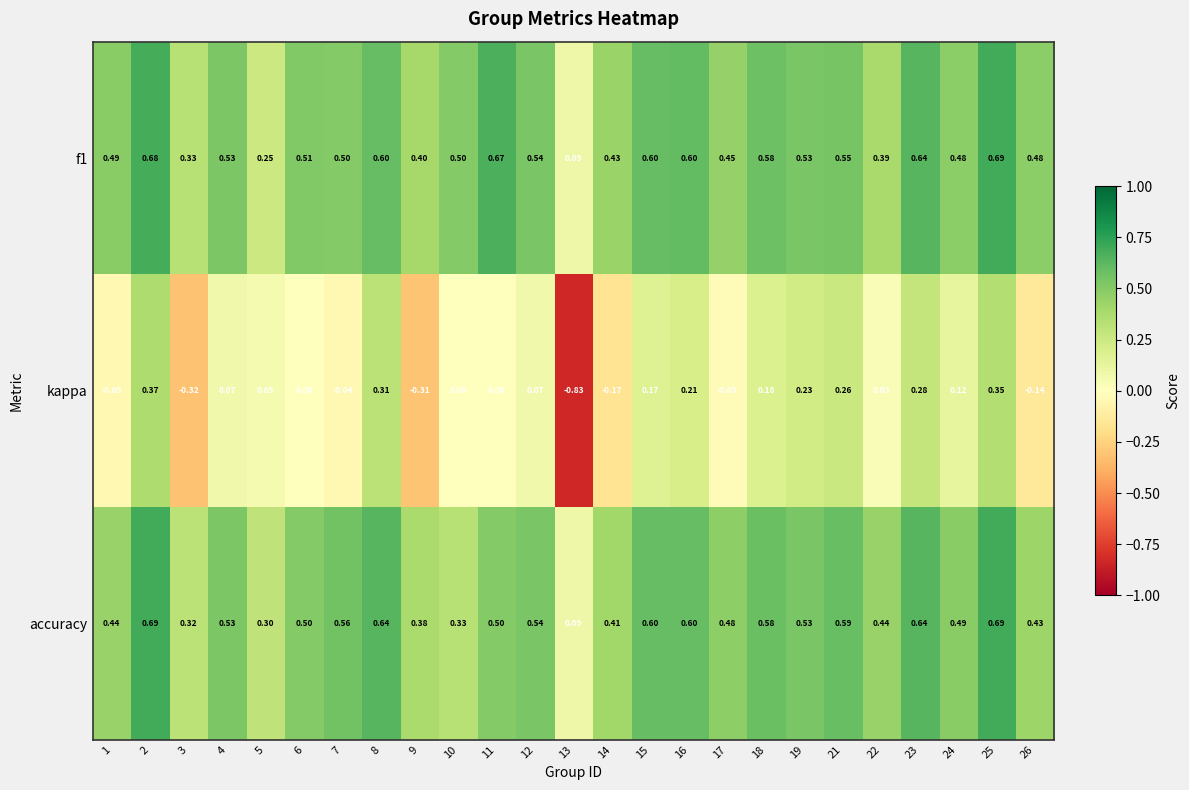

What is the total value across all series at 12?

1.2